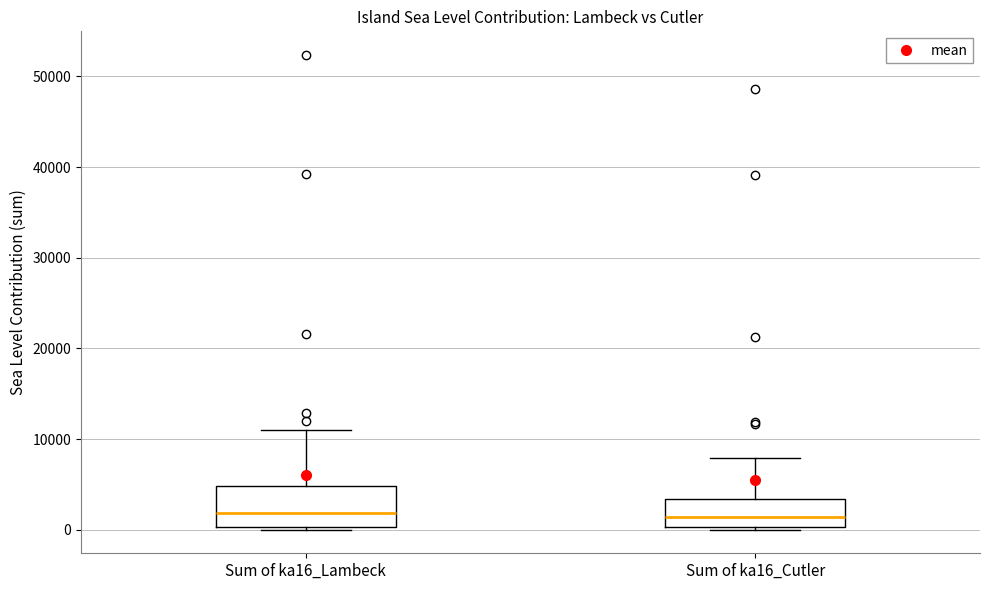

Reading left to right, transcribe this box plot: for each box, give where its median line is, the range the box spans, and where its two whiskers end, as read against the y-axis. The values are not printed on the chart, so give them approximately, as read against the axis.

Sum of ka16_Lambeck: median 2000, box 0 to 5000, whiskers 0 to 11000
Sum of ka16_Cutler: median 1000, box 0 to 3000, whiskers 0 to 8000